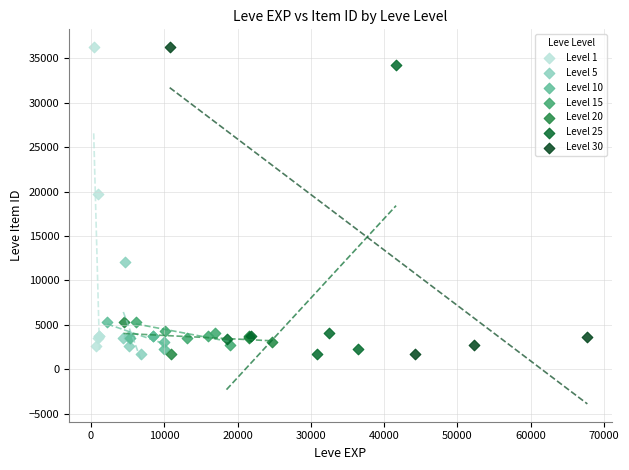

What are all the series names shown in the legend?

Level 1, Level 5, Level 10, Level 15, Level 20, Level 25, Level 30